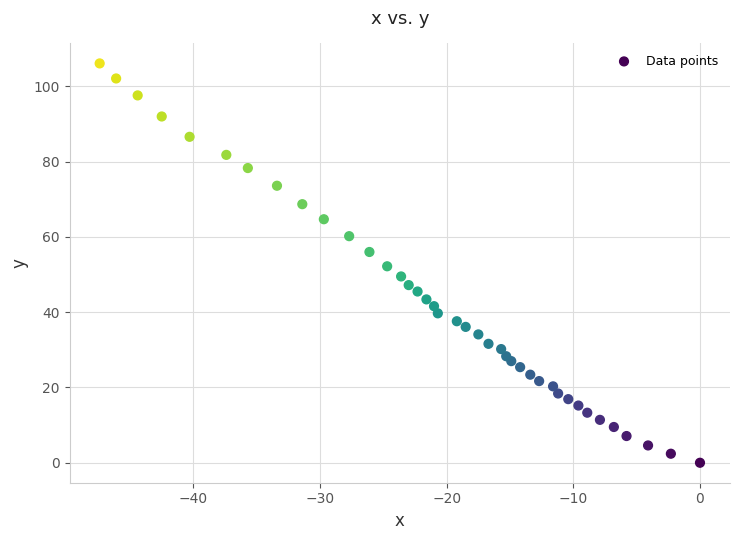

What is the range of X values (max minus min)?

47.4